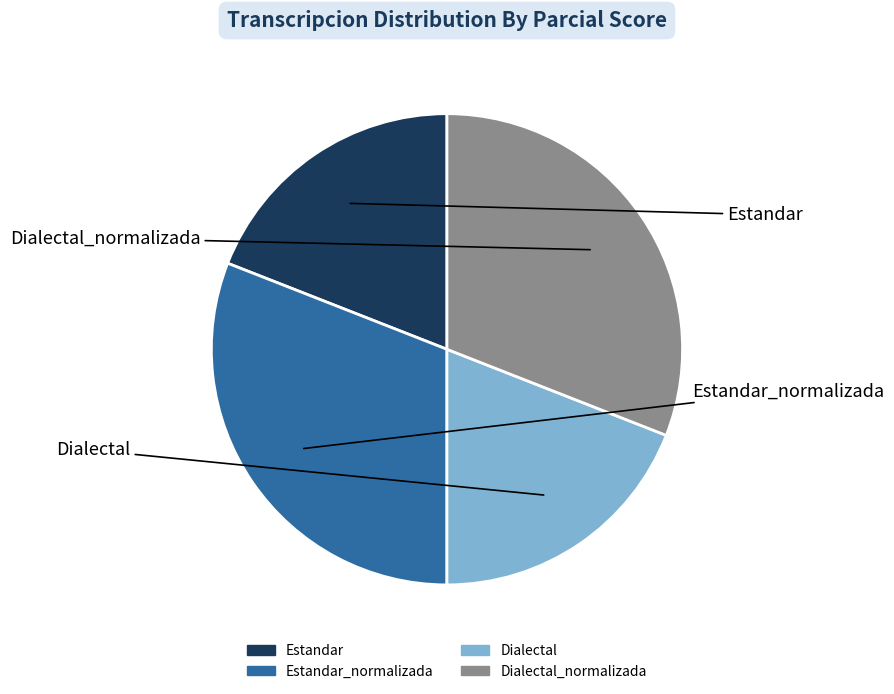

How many slices are in this pie chart?

4